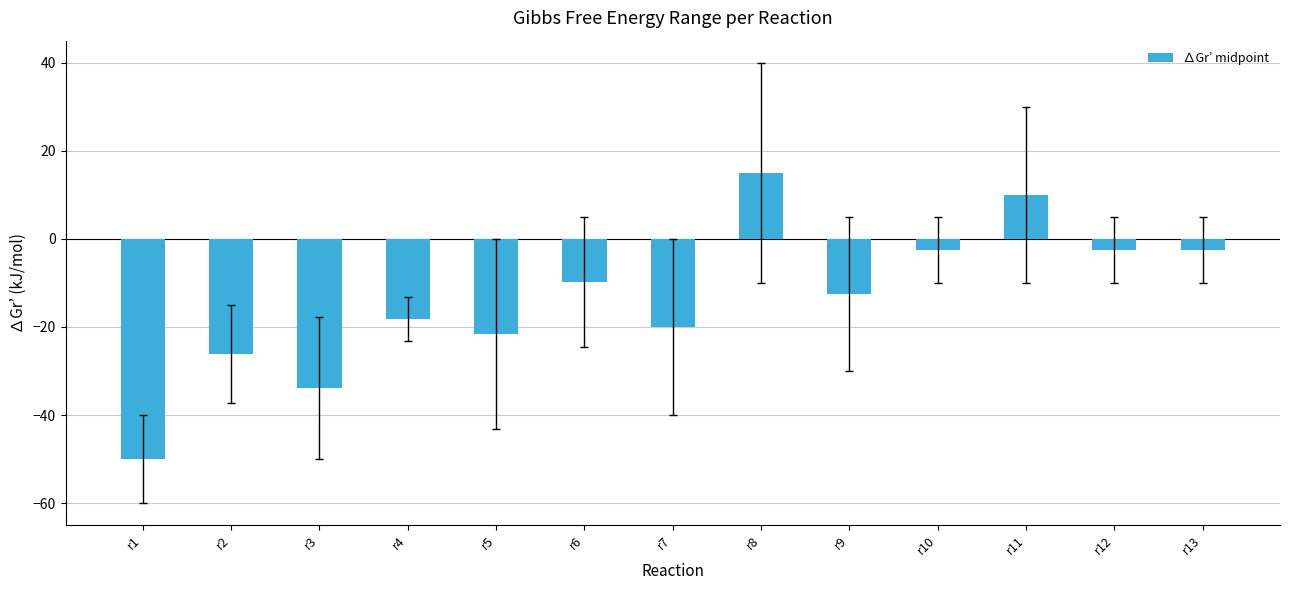

What is the minimum value shown in the chart?

-50.0